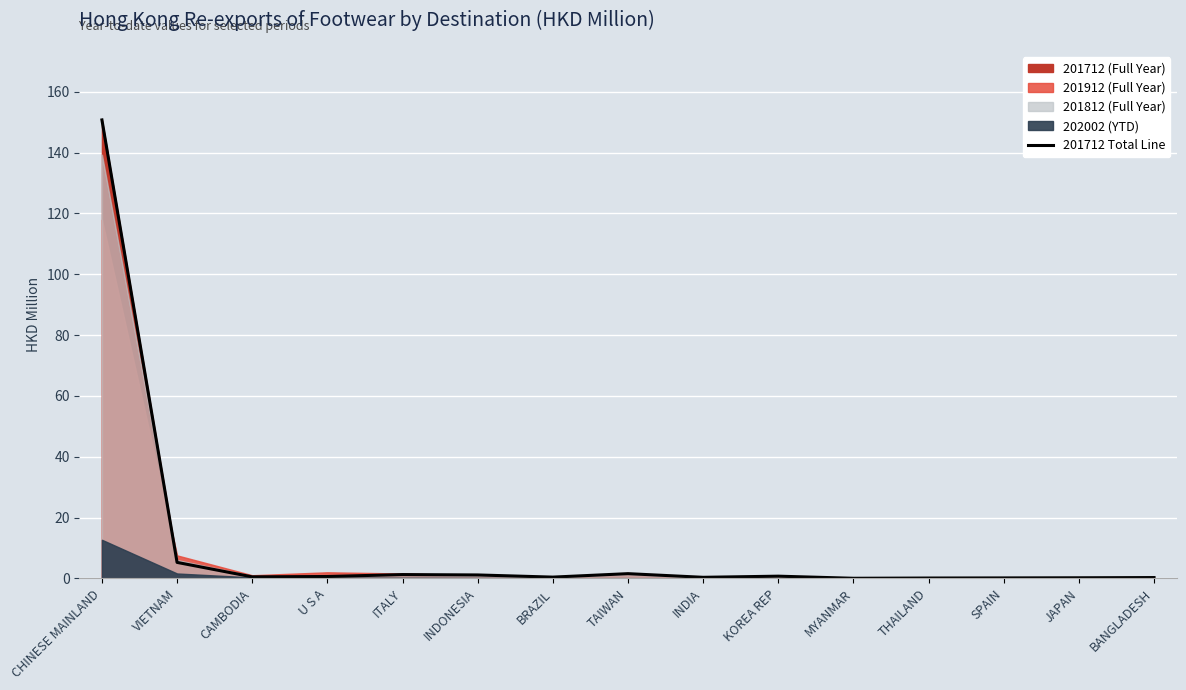

Read the value at INDIA.

0.3